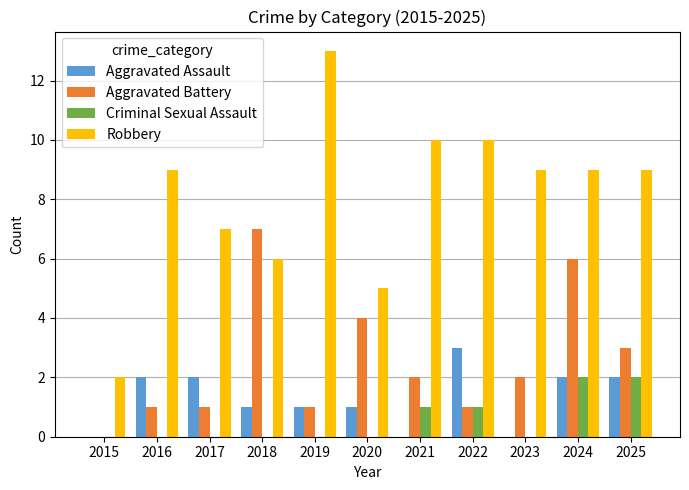

What is the difference between the Aggravated Battery values at 2018 and 2016?

6